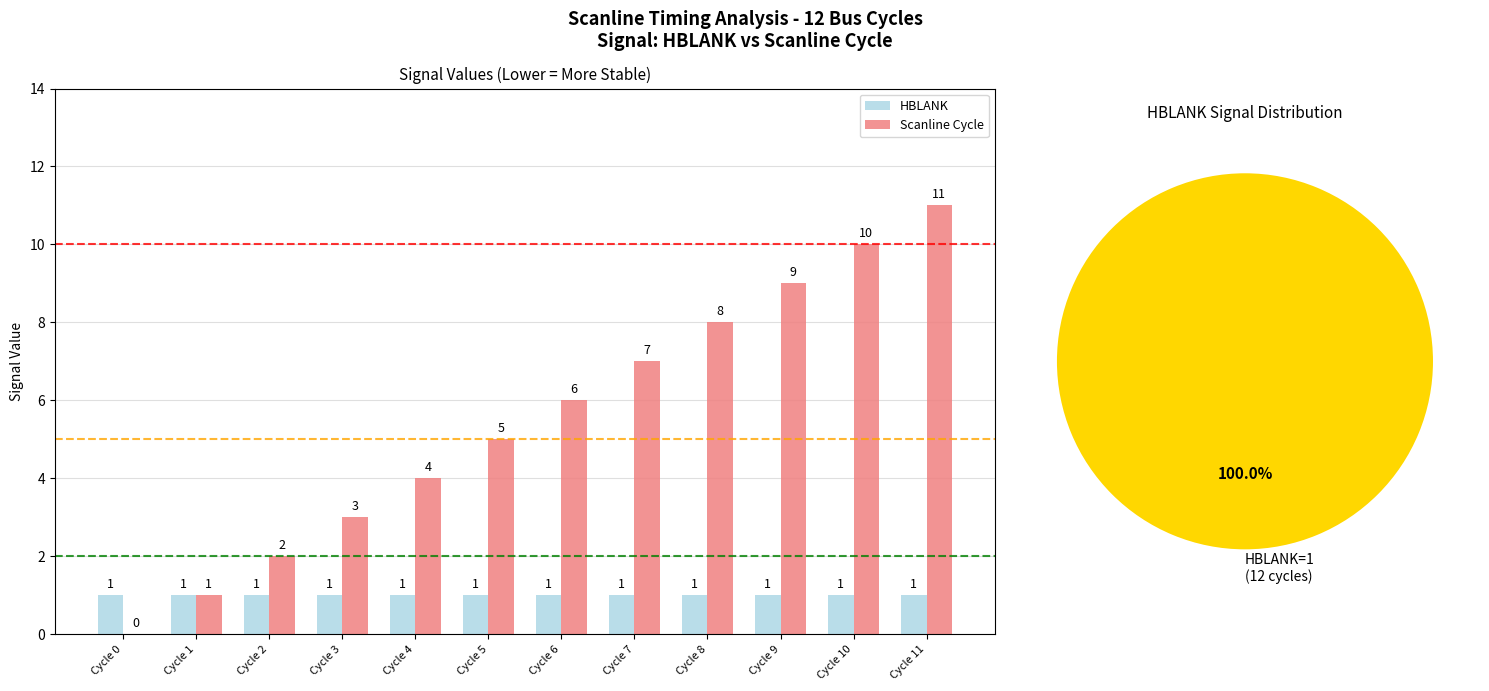

Is the value of Scanline Cycle at Cycle 4 greater than the value of HBLANK at Cycle 0?

Yes